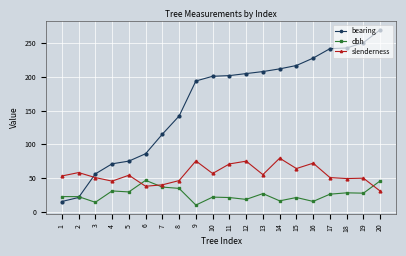

At which category does dbh reach its first local valley?

3